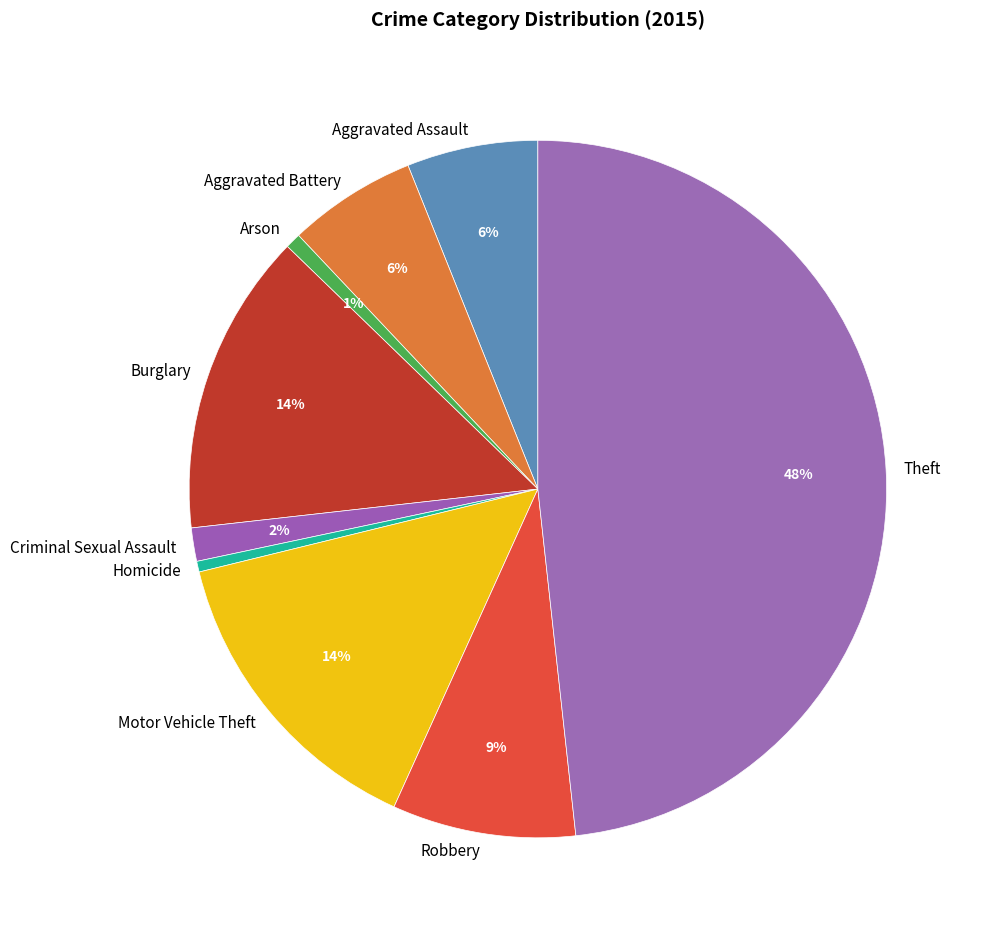

What percentage is the Arson slice, to the nearest percent?

1%